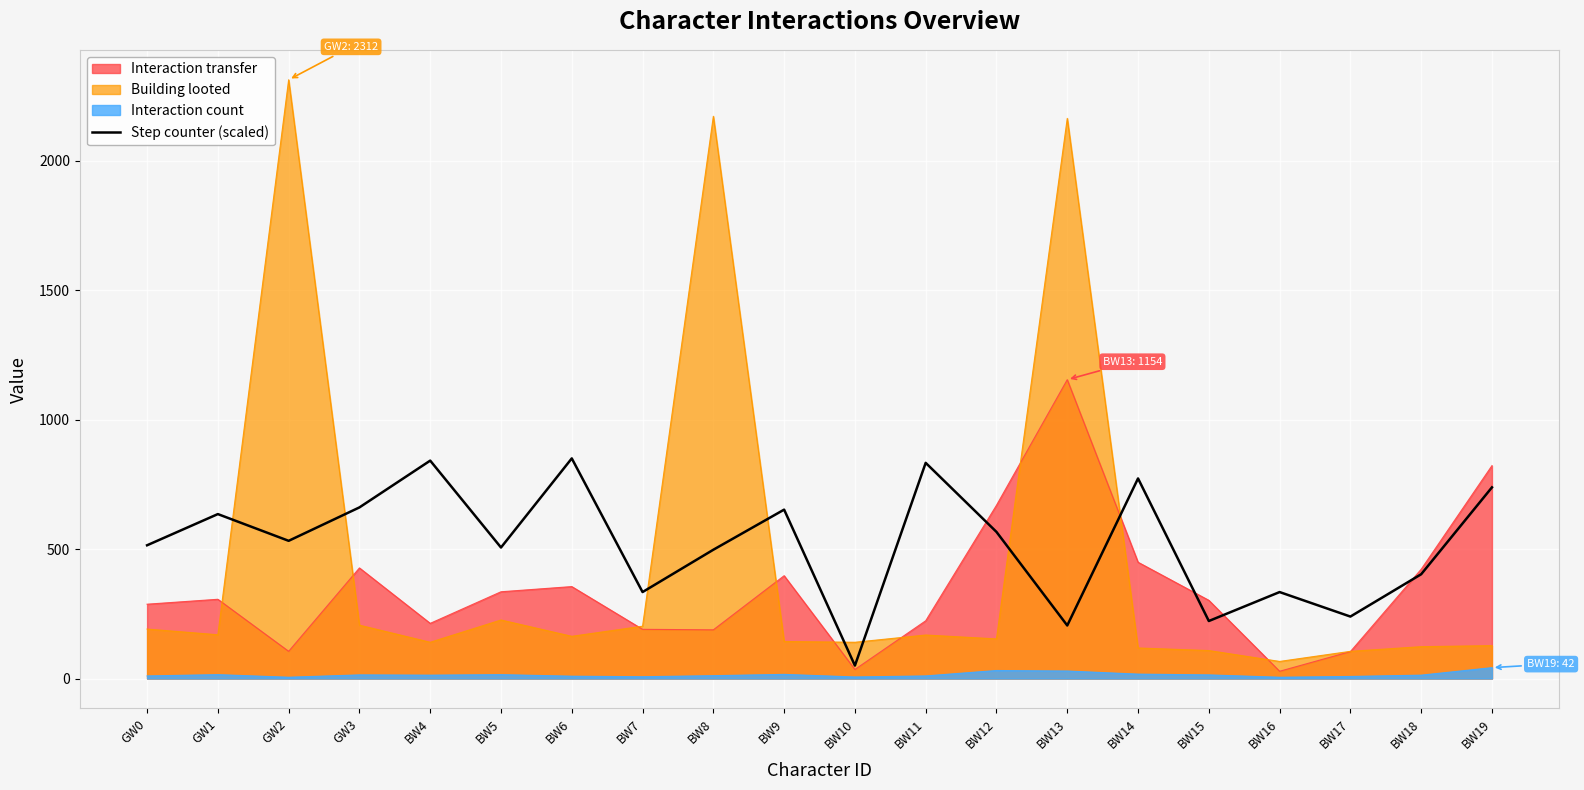

Which series has the largest range (max minus min)?

Building looted